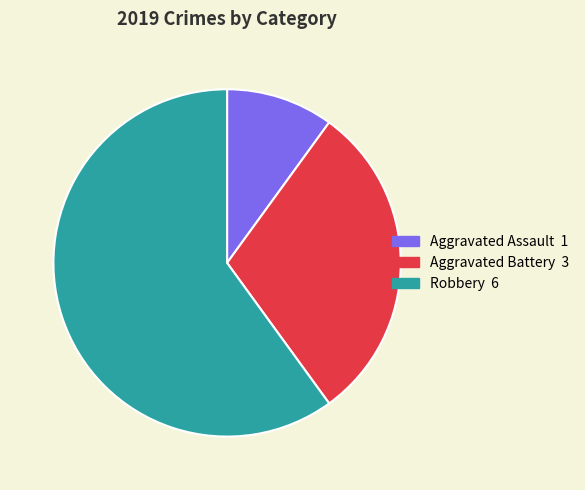

Count the number of slices in the pie.

3